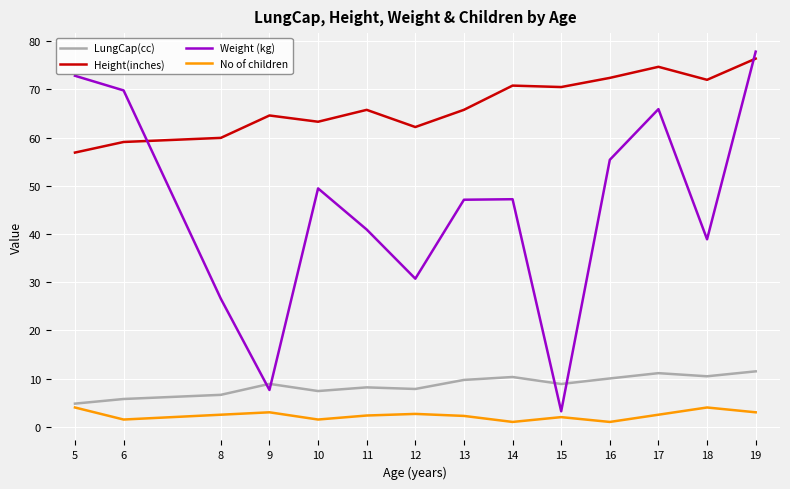

What is the lowest value of the Weight (kg) series?

3.2